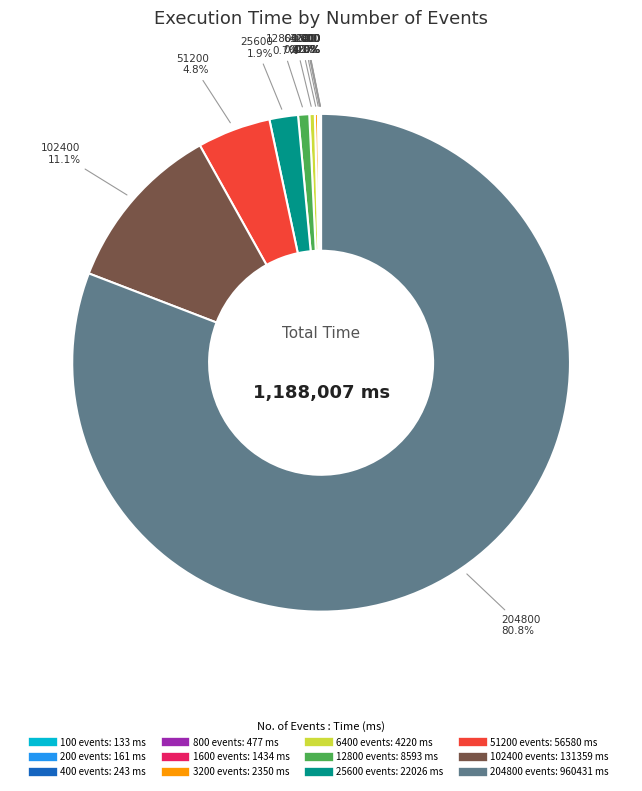

Is there any slice that represents more than half of the pie?

Yes